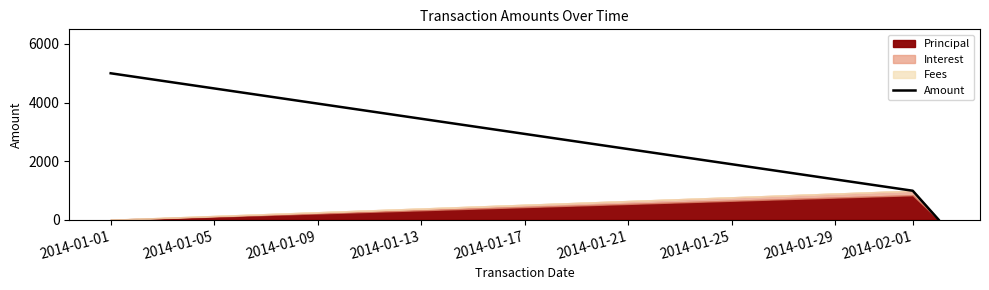

What is the maximum value for Amount?

5000.0